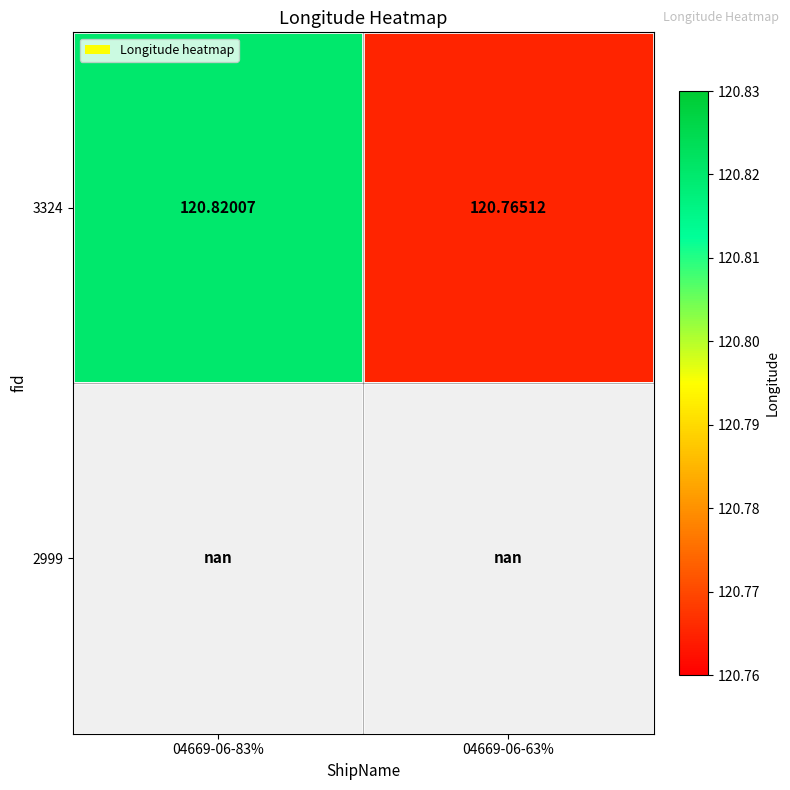

Which category has the lowest value across all series?

04669-06-63%